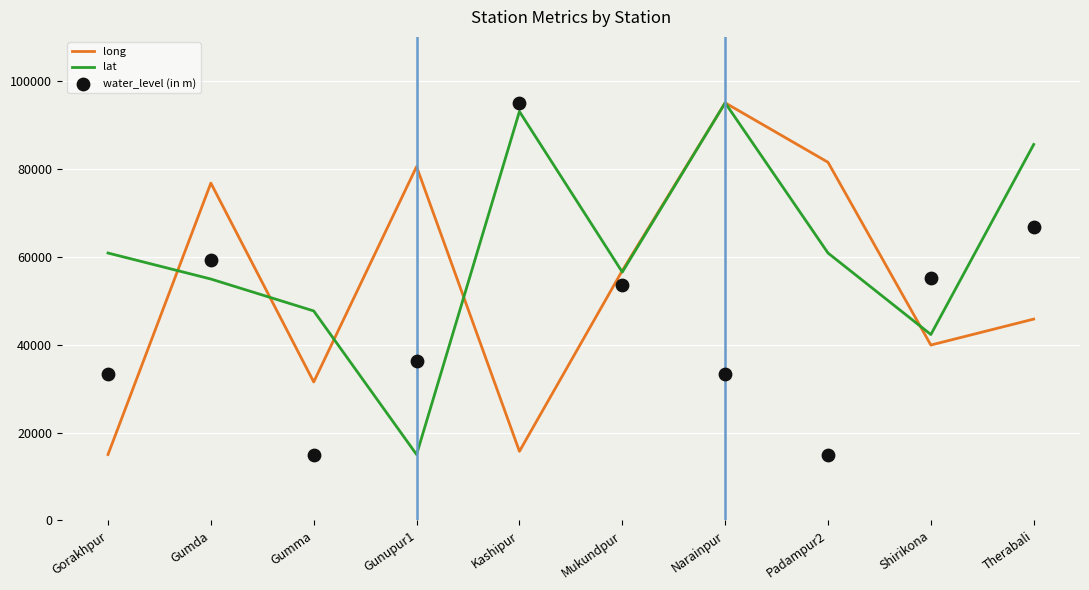

Which series has the largest Y range (max minus min)?

long